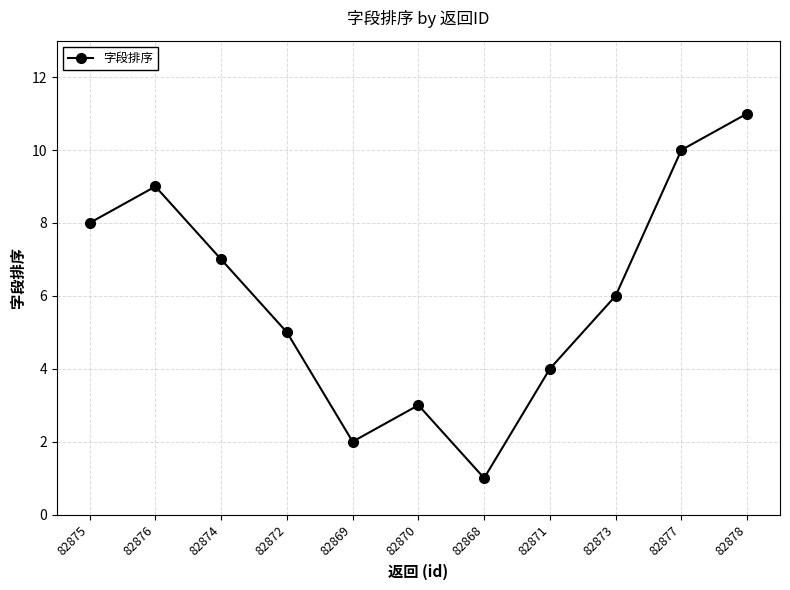

Where does the data first go above 6?

82875